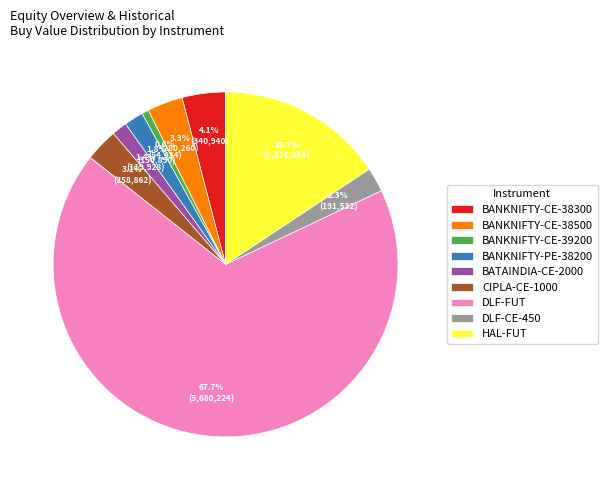

Which slice is the smallest?

BANKNIFTY-CE-39200